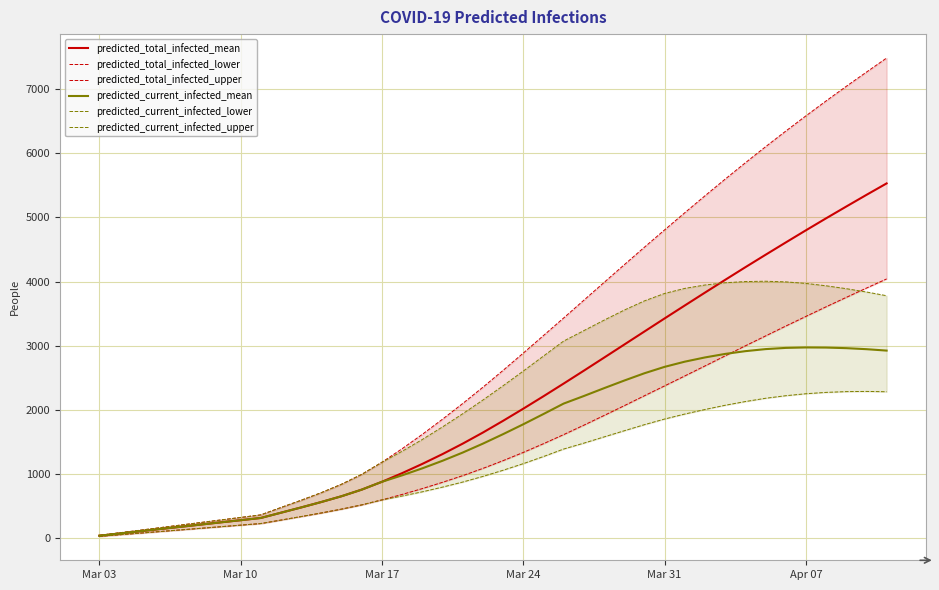

Read the predicted_total_infected_mean value at Mar 17.

876